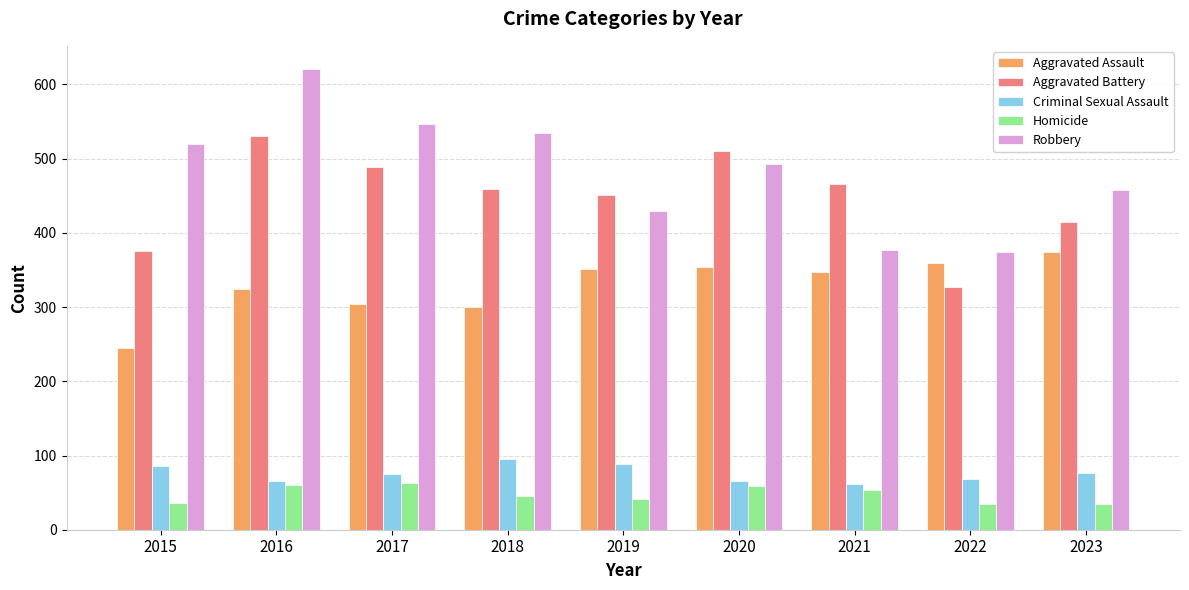

What is the spread (max minus min) of values at 2017?

484